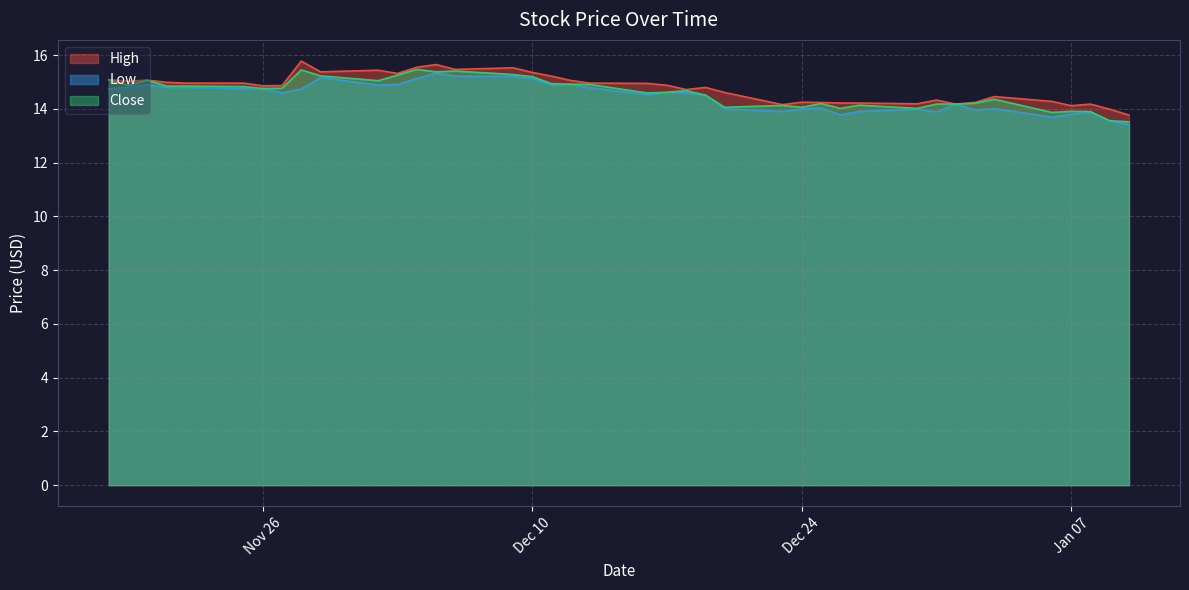

What is the minimum value shown in the chart?

13.4